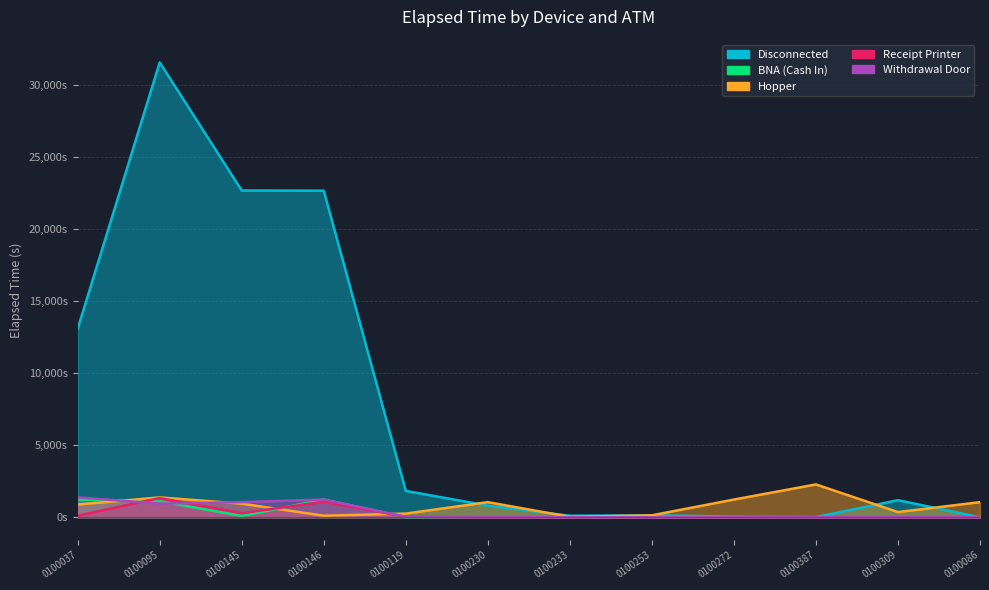

Count the number of data series in this chart.

5